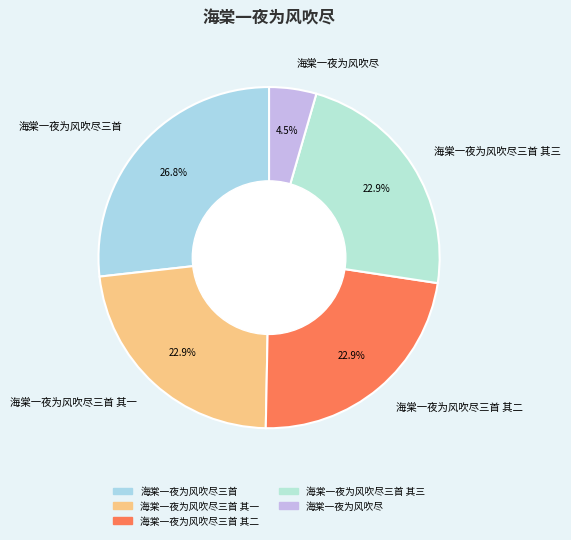

Is 海棠一夜为风吹尽三首 the majority of the pie?

No